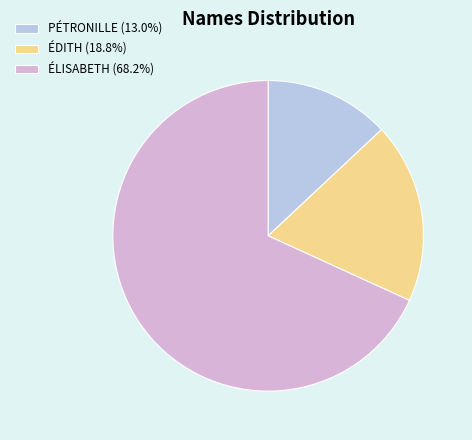

Which category accounts for the majority?

ÉLISABETH